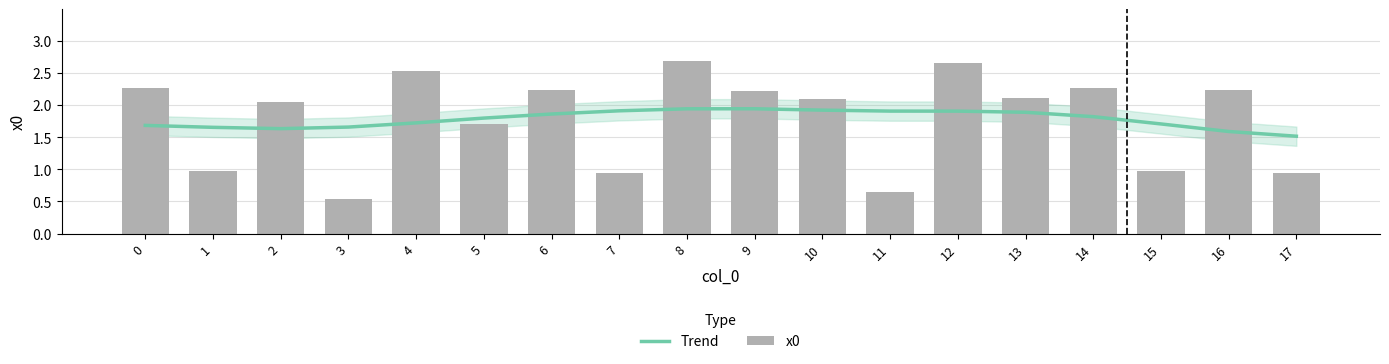

Which series has the widest spread of values?

x0